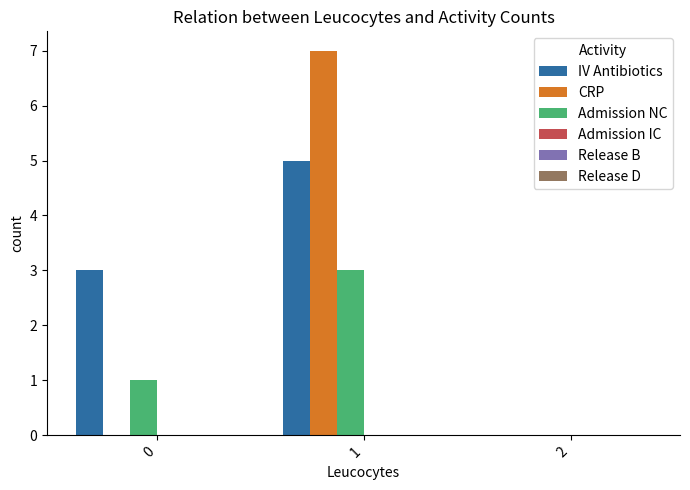

Does the chart contain stacked bars?

No